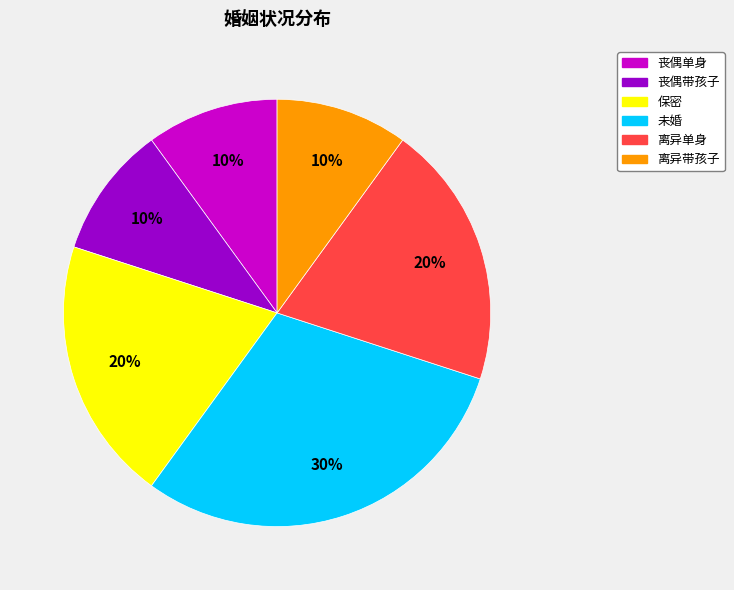

Which category has the biggest portion of the pie?

未婚